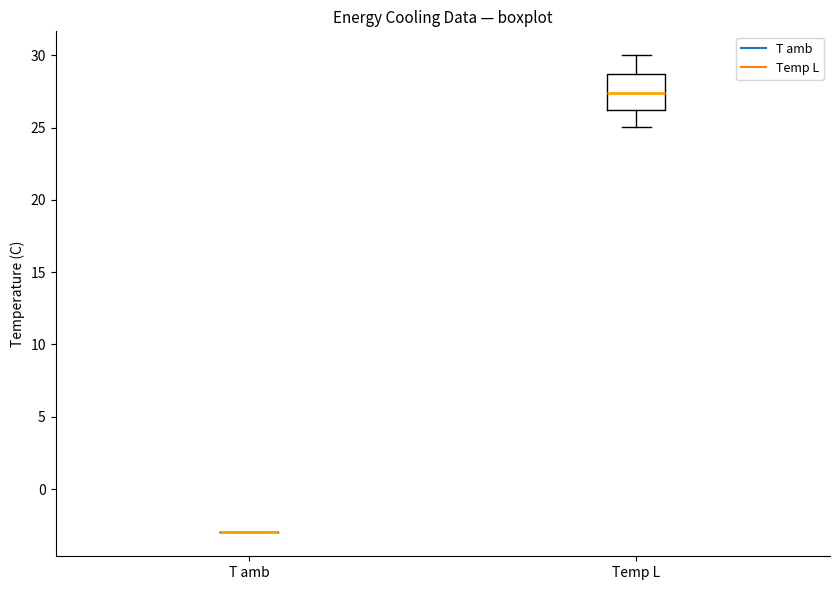

Comparing the boxes themselves (not the whiskers), which one is the tallest?

Temp L